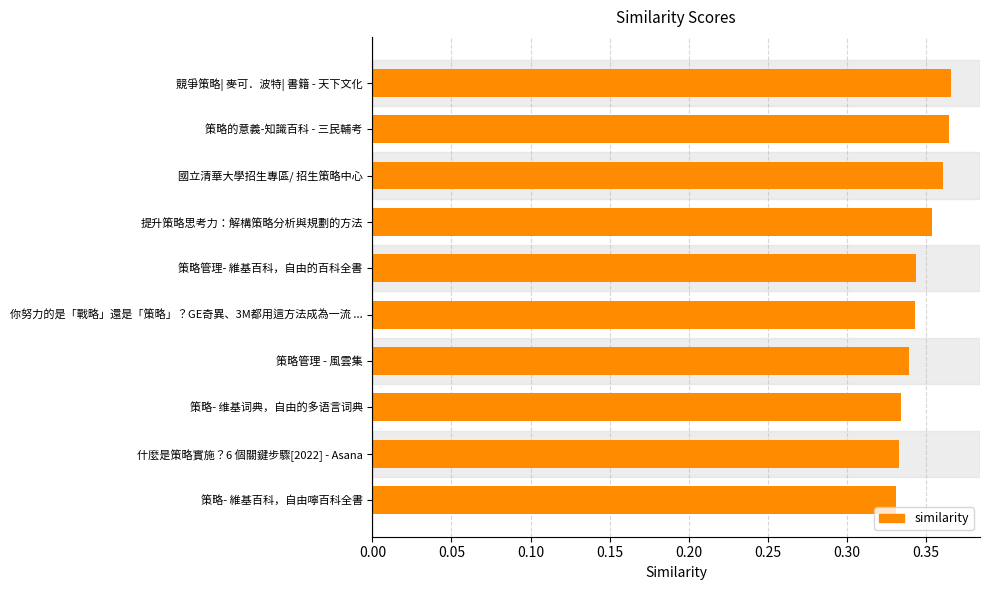

What is the label of the 5th bar from the top?

策略管理- 維基百科，自由的百科全書